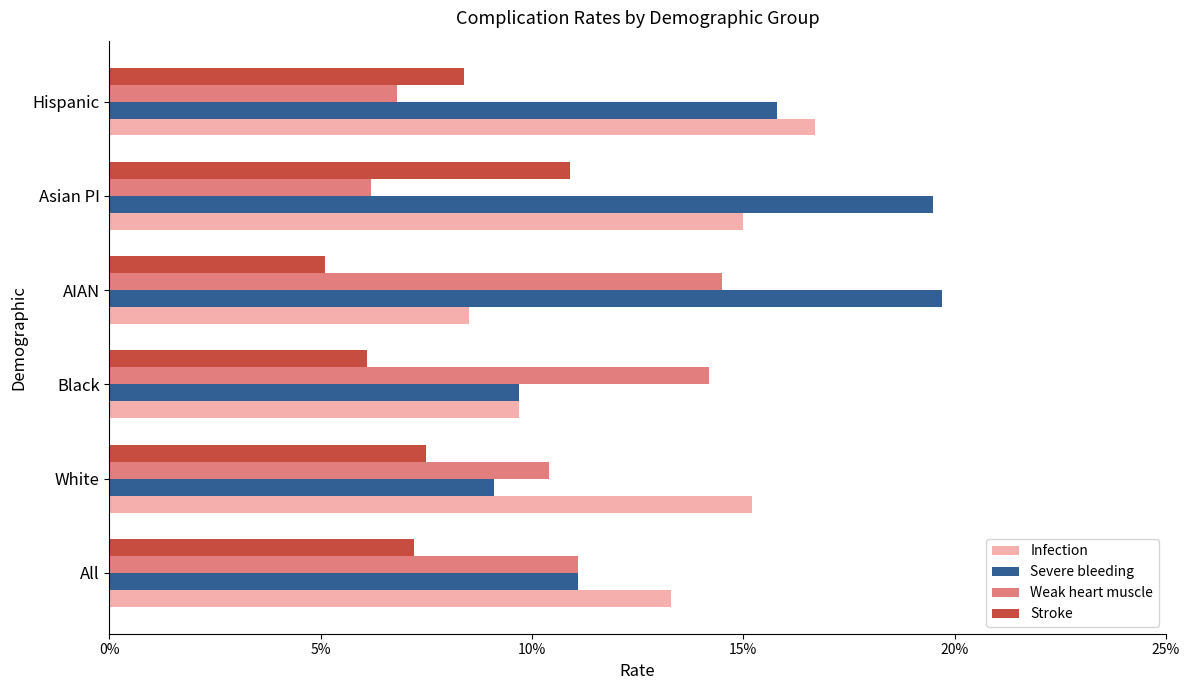

What are all the series names shown in the legend?

Infection, Severe bleeding, Weak heart muscle, Stroke